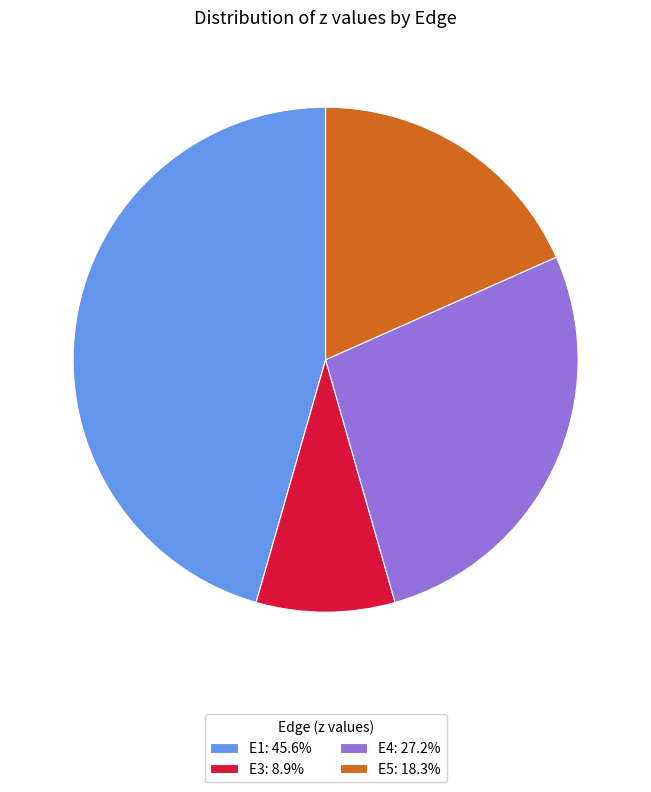

Is E1: 45.6% the majority of the pie?

No